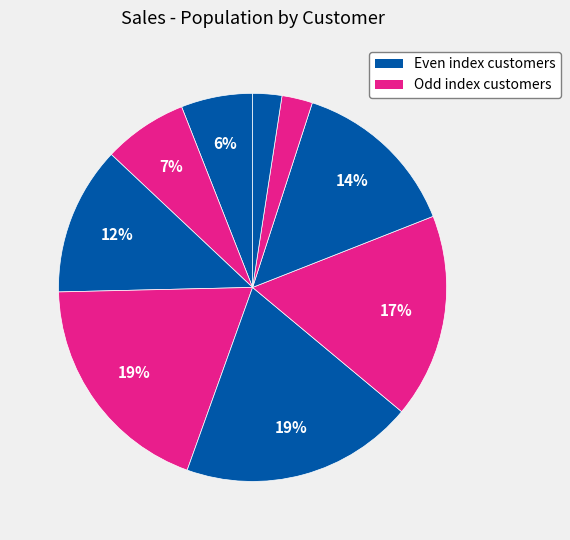

Count the number of slices in the pie.

9